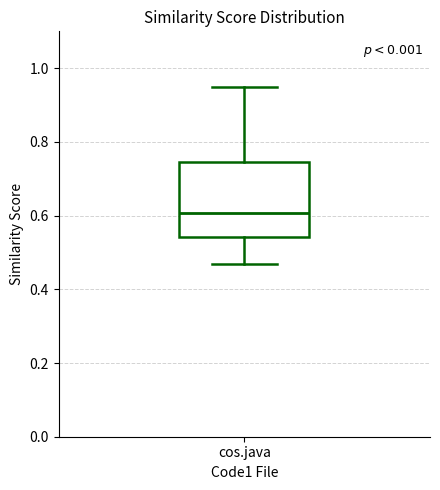

Where is the upper edge of the box for cos.java on the y-axis? The values are not printed on the chart, so give them approximately, as read against the axis.

0.74